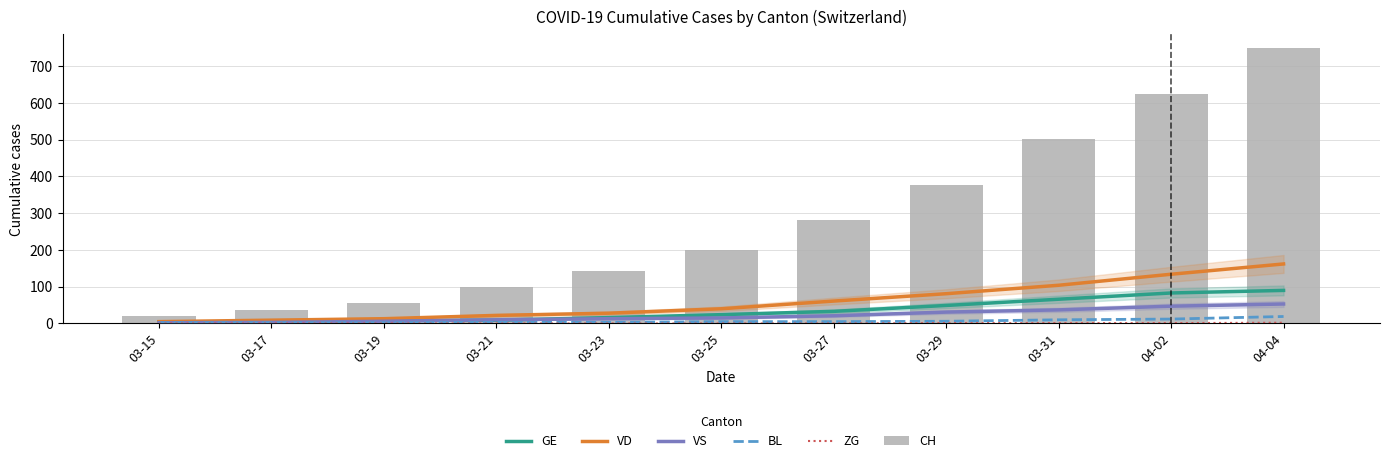

How many groups of bars are there?

11